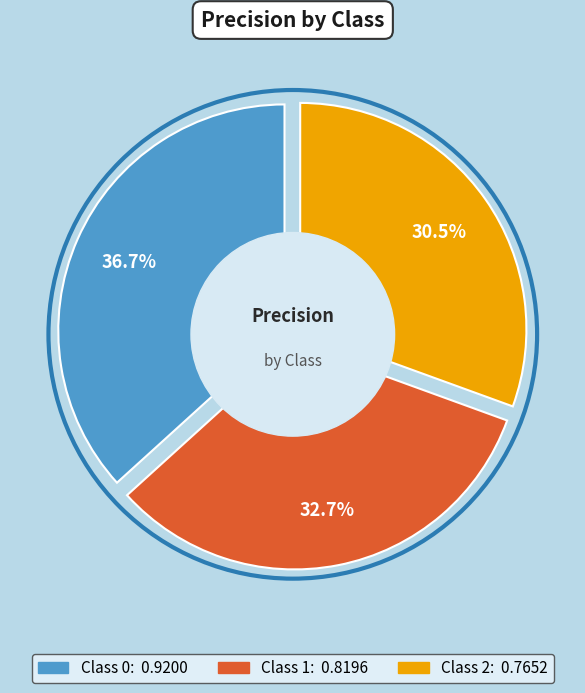

To the nearest percent, what is the difference between the Class 2 and Class 0 slice percentages?

6%